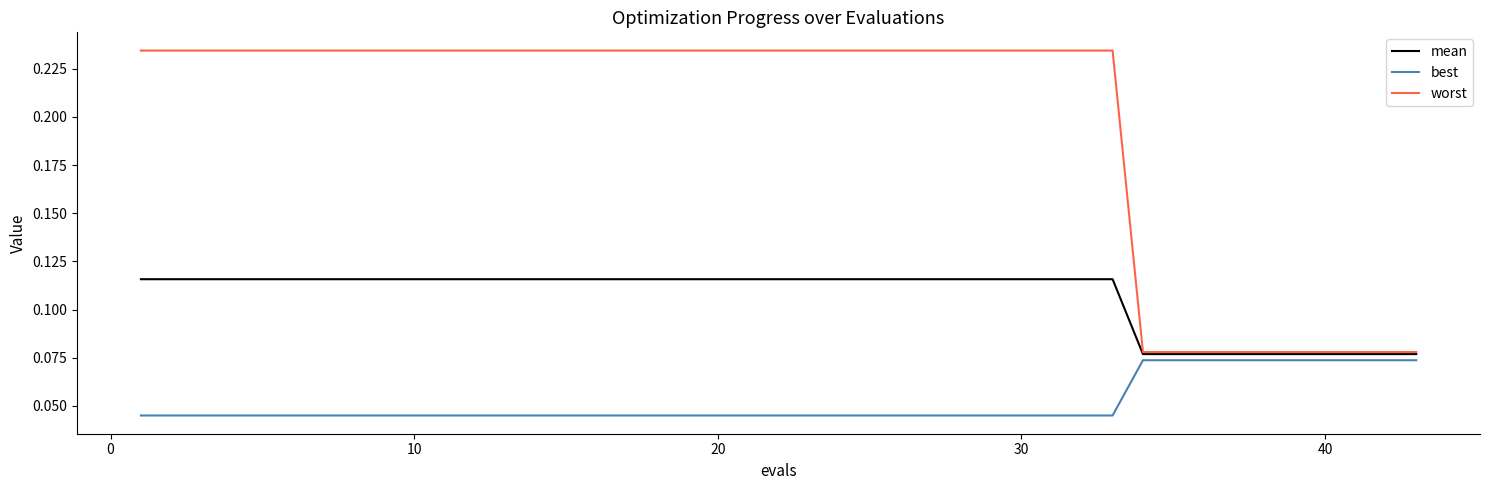

Rank the series by their maximum value, from lowest to highest.

best, mean, worst